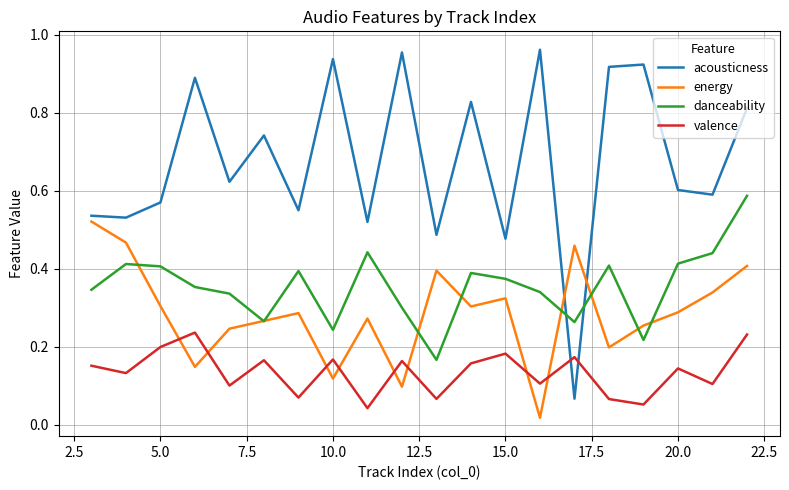

True or false: acousticness has more than 0 interior local peaks.

True